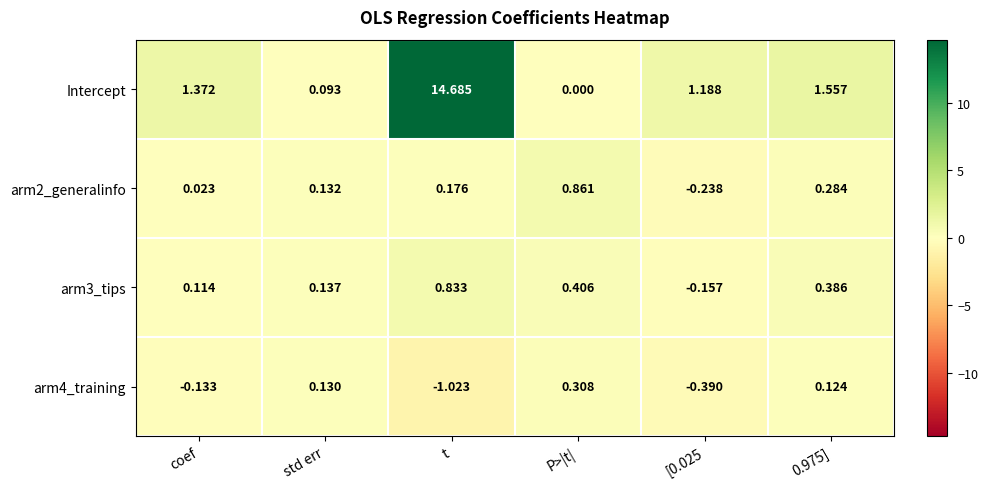

At how many categories does at least one series exceed 0?

6